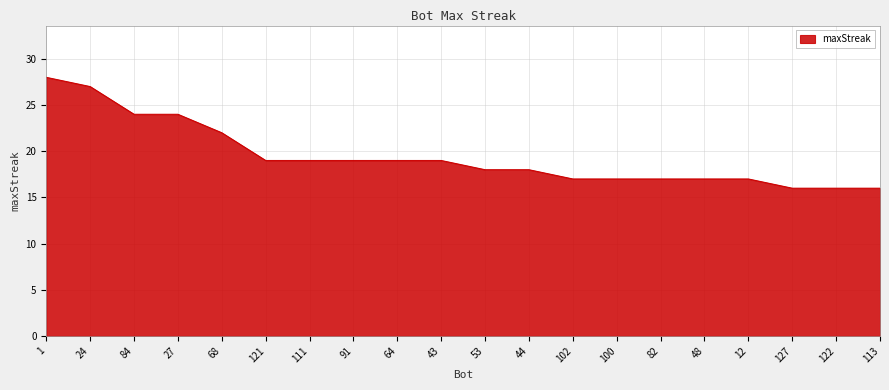

Reading left to right, transcribe all the data shown in this chart.

1=28	24=27	84=24	27=24	68=22	121=19	111=19	91=19	64=19	43=19	53=18	44=18	102=17	100=17	82=17	48=17	12=17	127=16	122=16	113=16